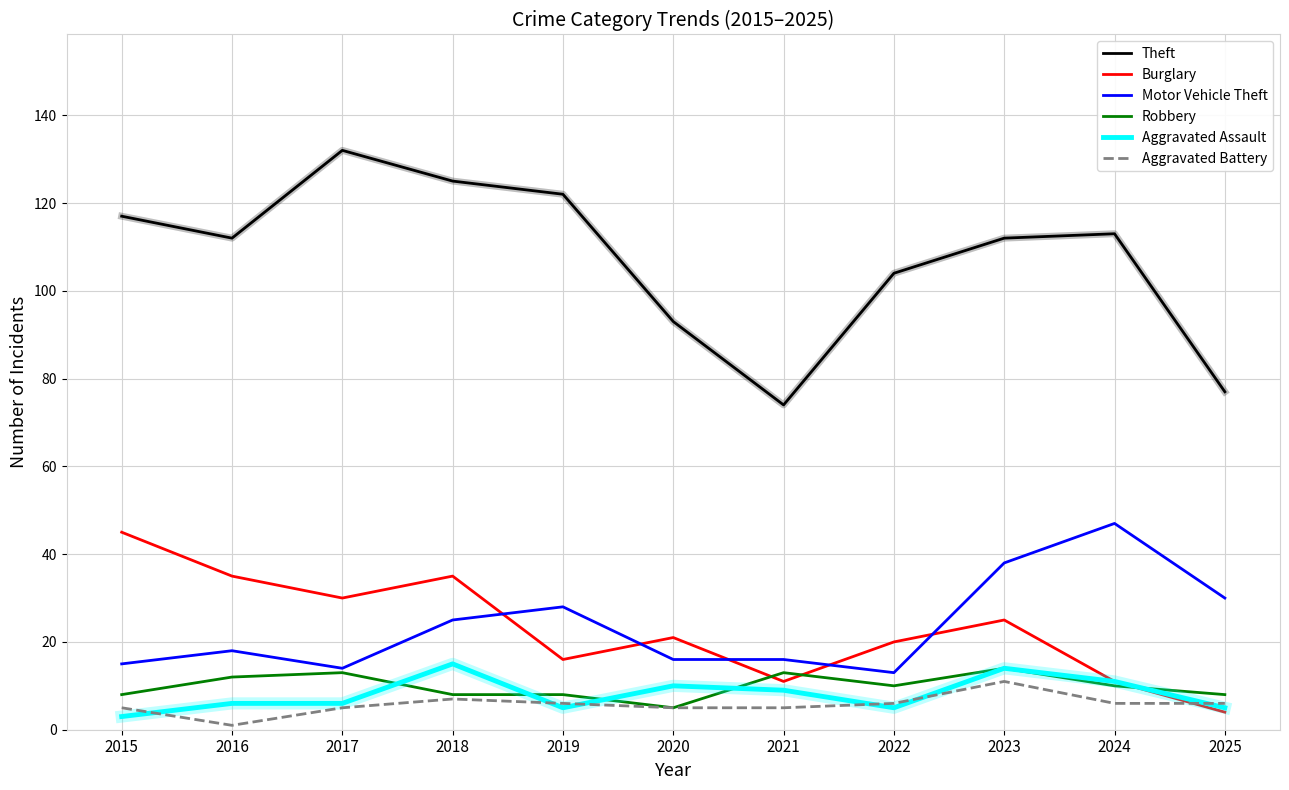

Does the chart display data point markers on the line(s)?

No